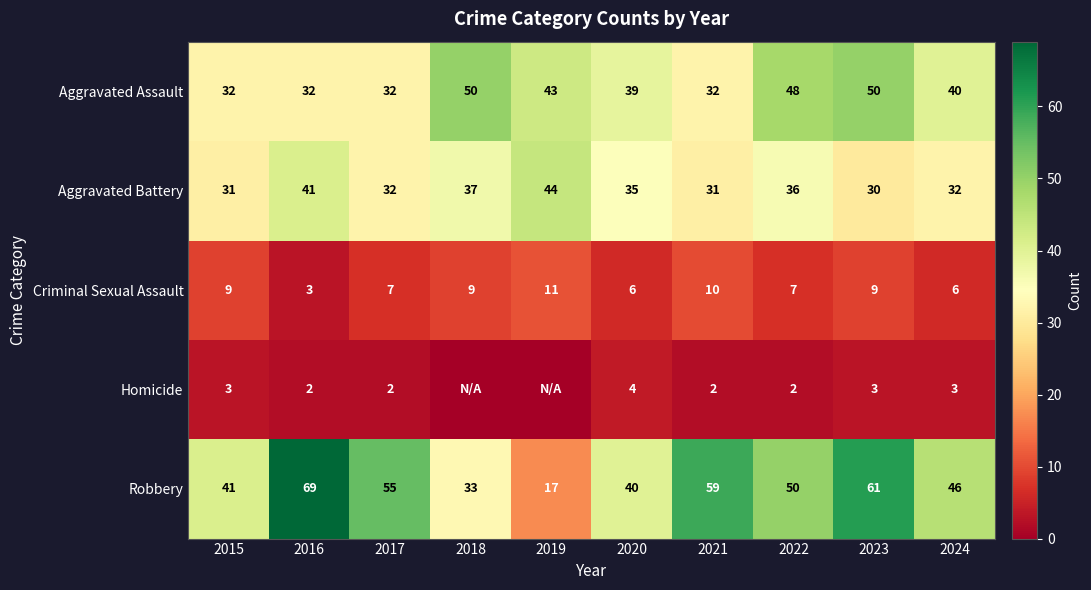

What is the total value across all series at 2016?

147